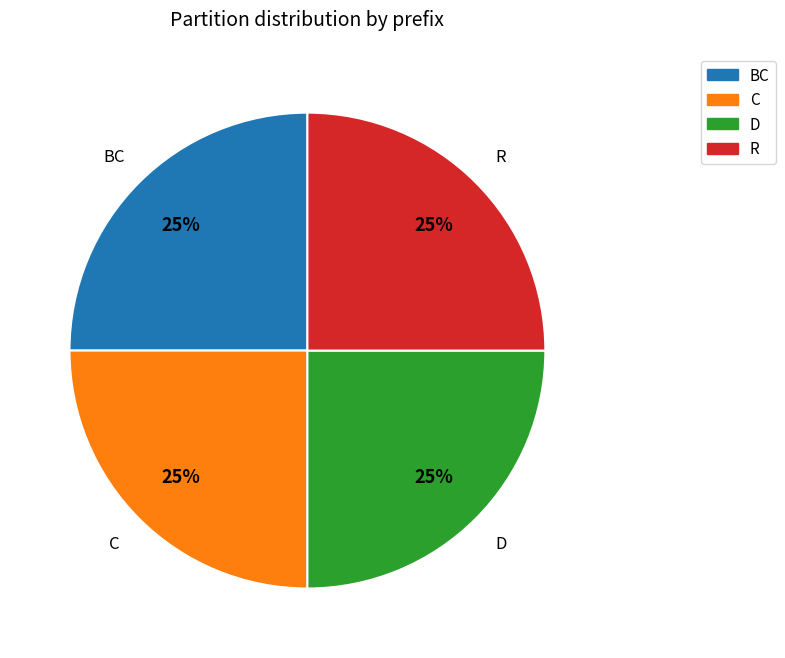

Count the number of slices in the pie.

4